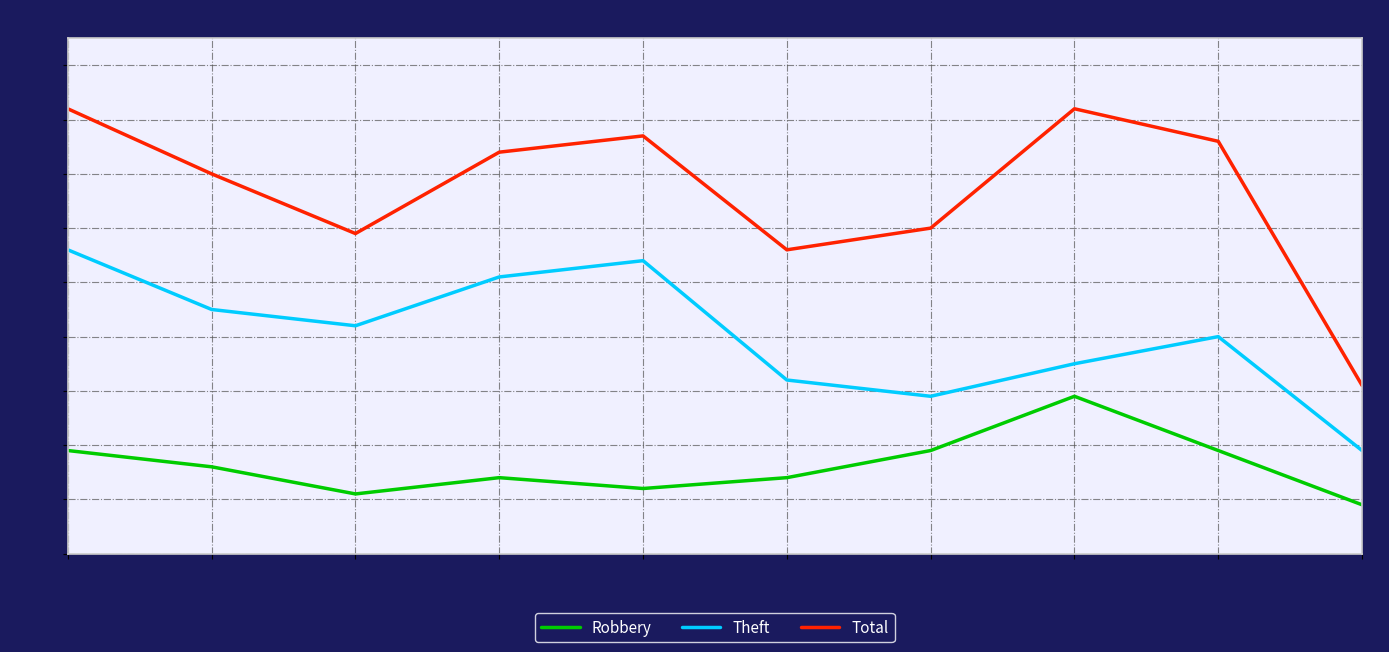

Reading left to right, list all the values displayed in this chart.

Robbery: 19	16	11	14	12	14	19	29	19	9
Theft: 56	45	42	51	54	32	29	35	40	19
Total: 82	70	59	74	77	56	60	82	76	31